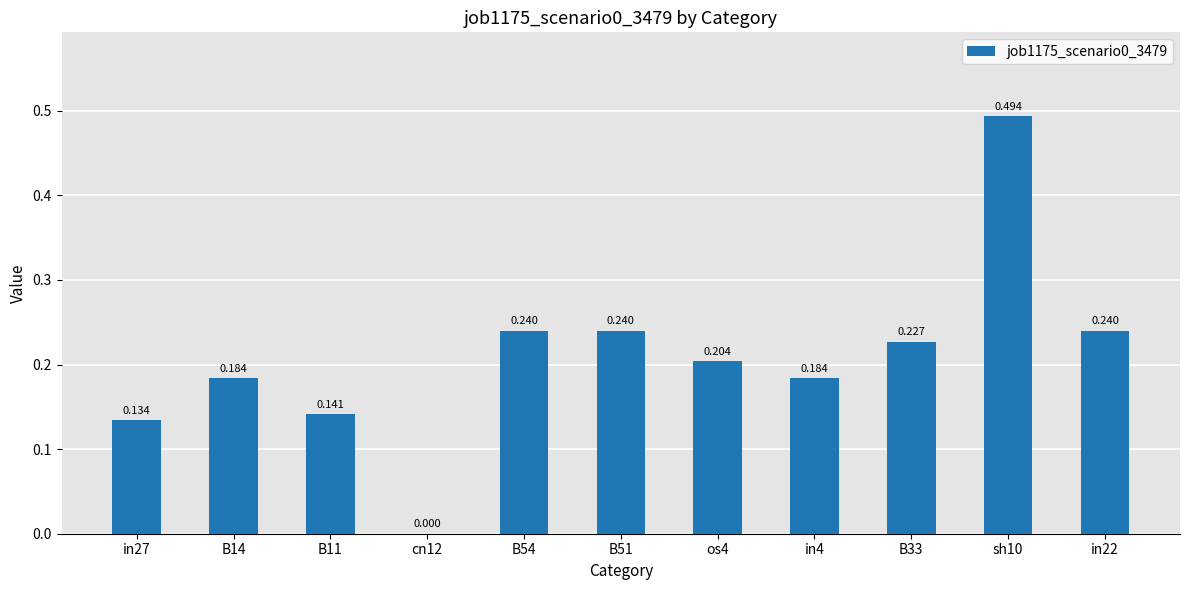

What is the maximum value shown in the chart?

0.5